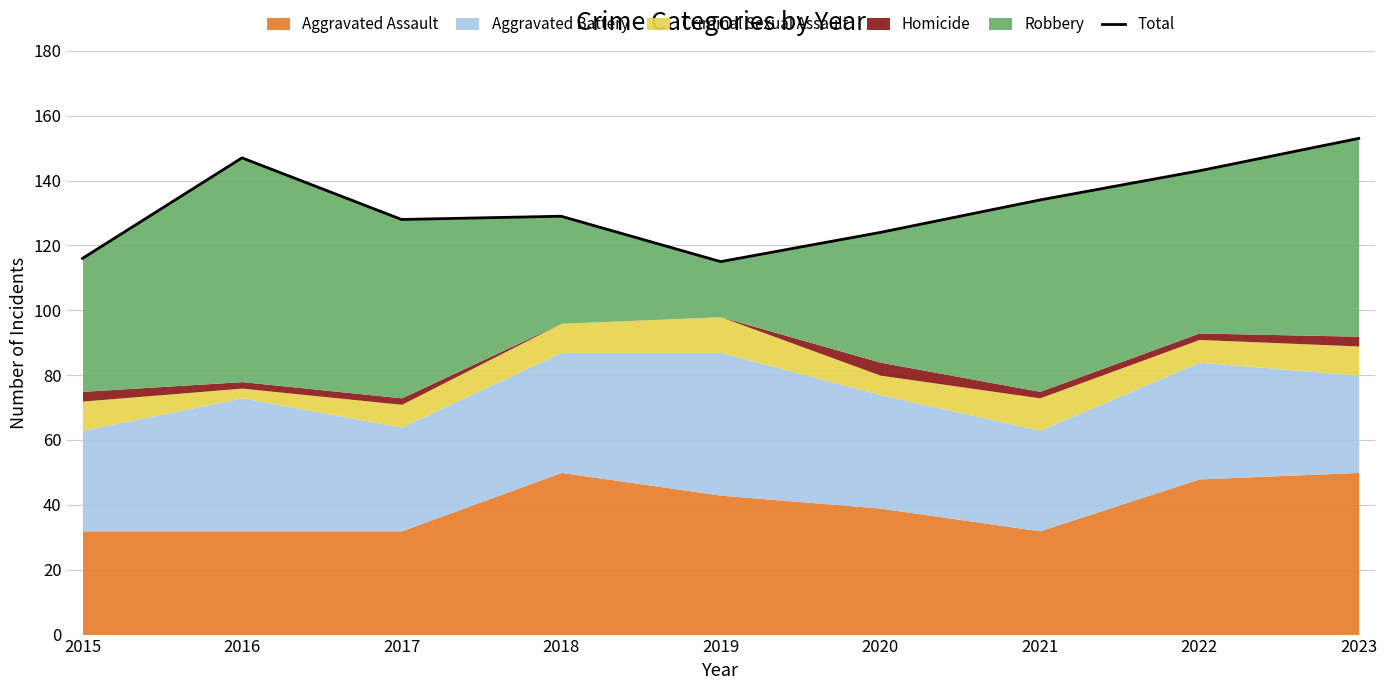

What is the average value?

132